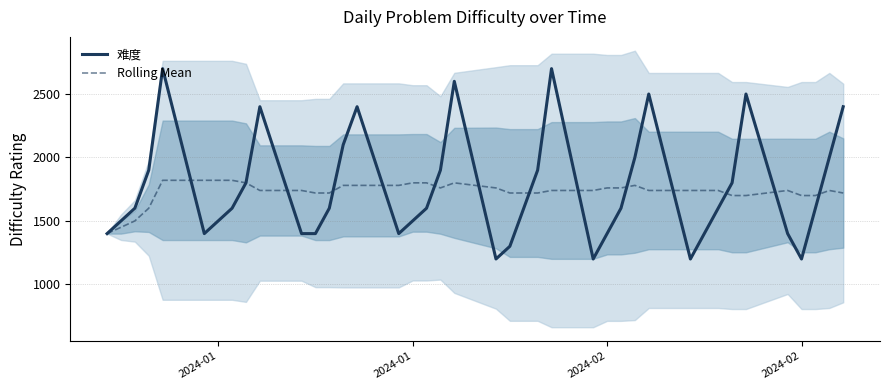

How many values in the Rolling Mean series exceed 1740?

16